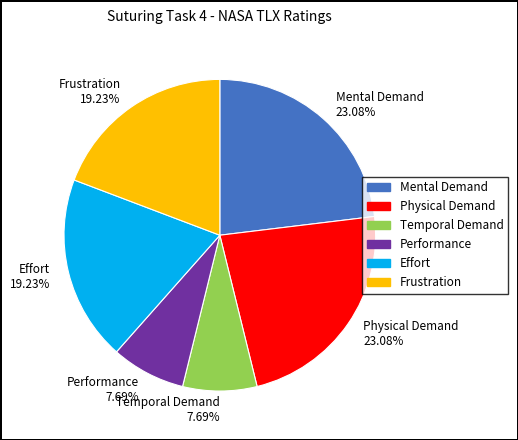

To the nearest percent, what is the average slice percentage?

17%